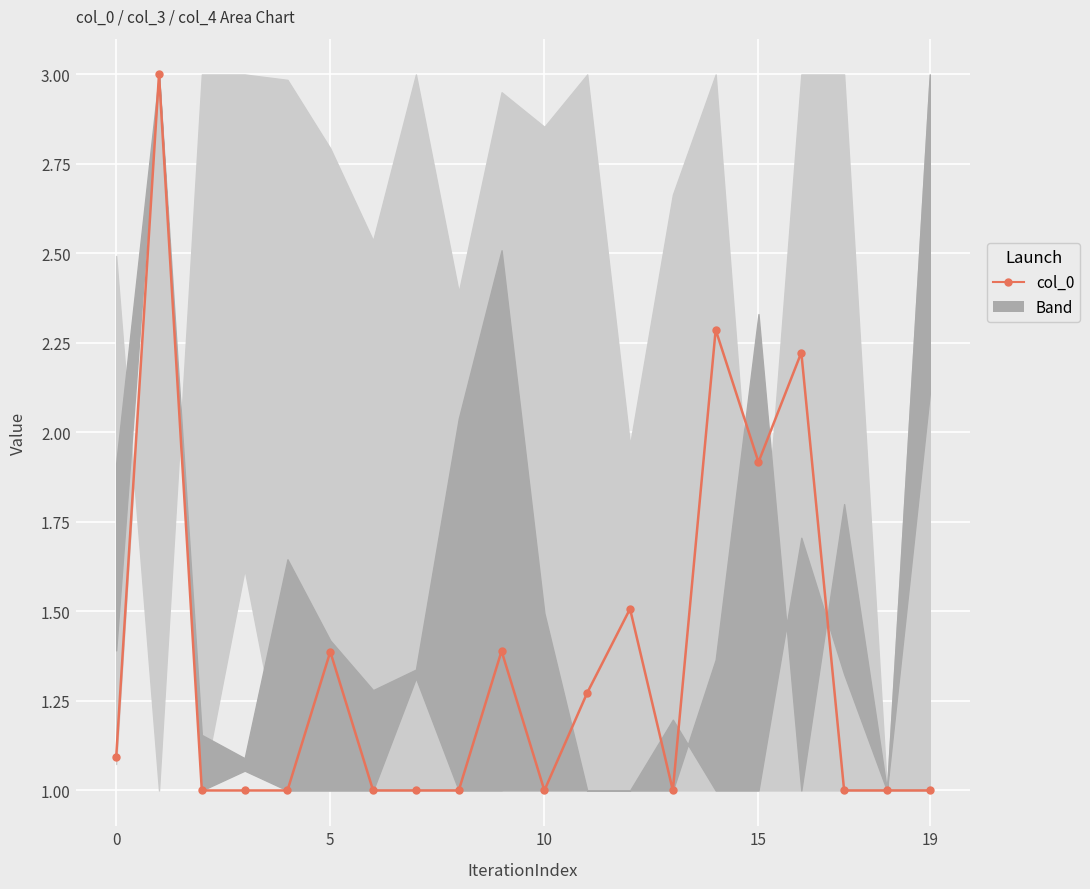

What is the average value?

1.4